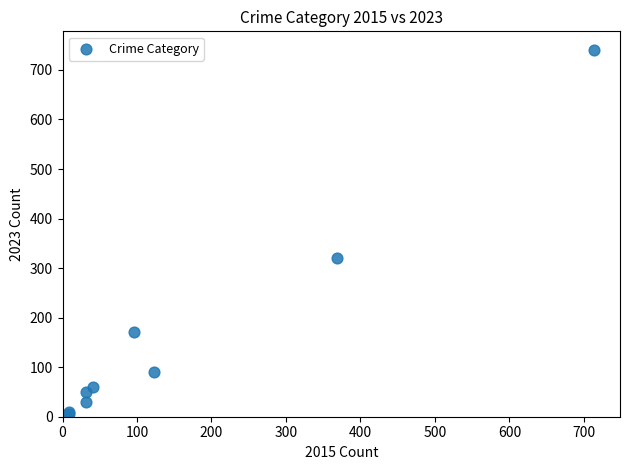

What Y value in the scatter plot is closest to 372?

321